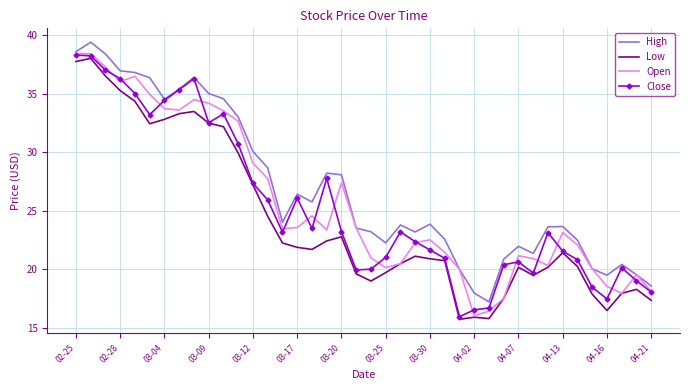

True or false: Low and High intersect in this chart.

False